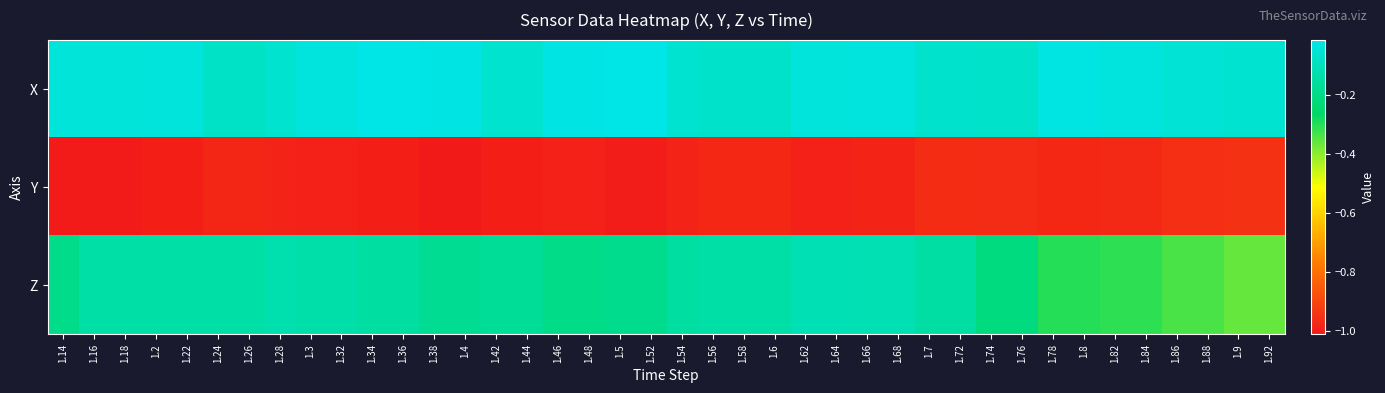

At 1.2, list the series in order from largest to smallest.

X, Z, Y